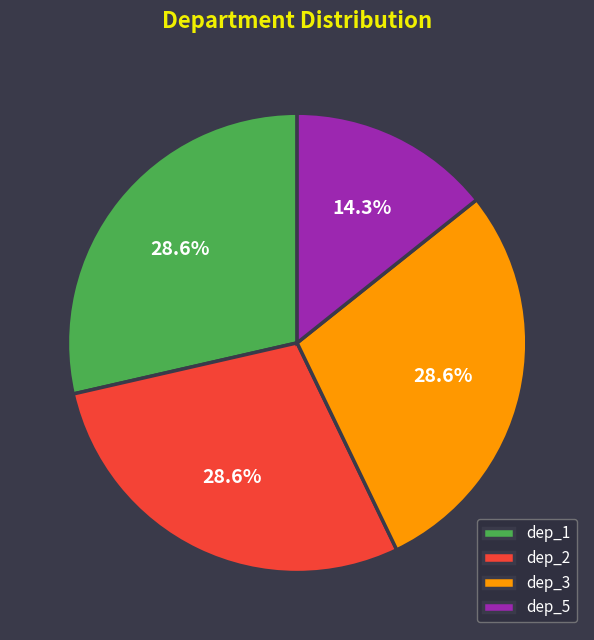

Between dep_5 and dep_1, which is larger?

dep_1